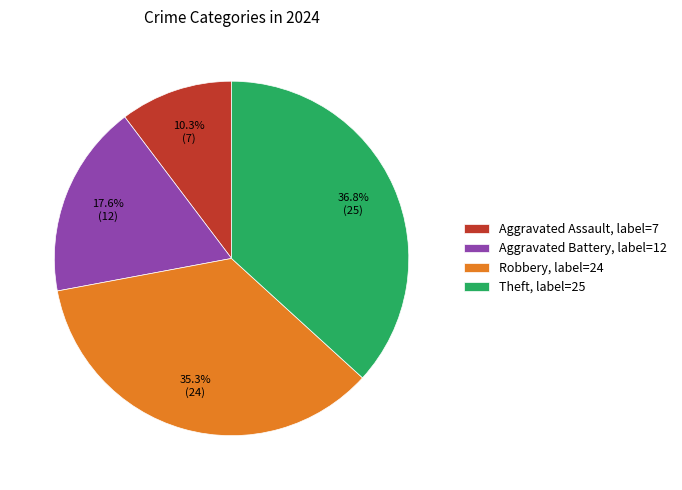

What percentage is NOT represented by Theft?

63.2%